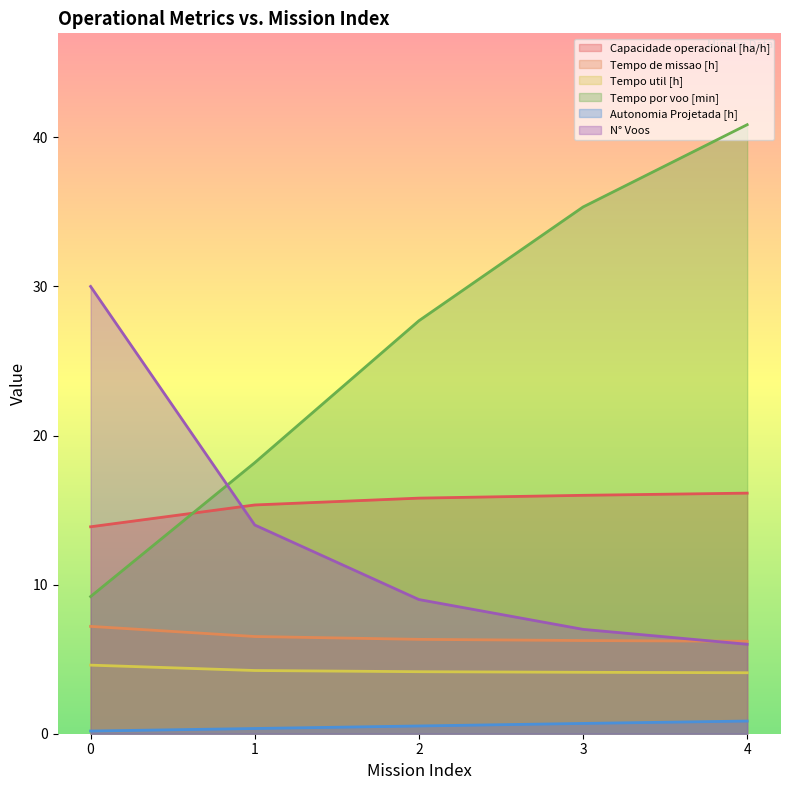

At which category is the sum across all series the highest?

4